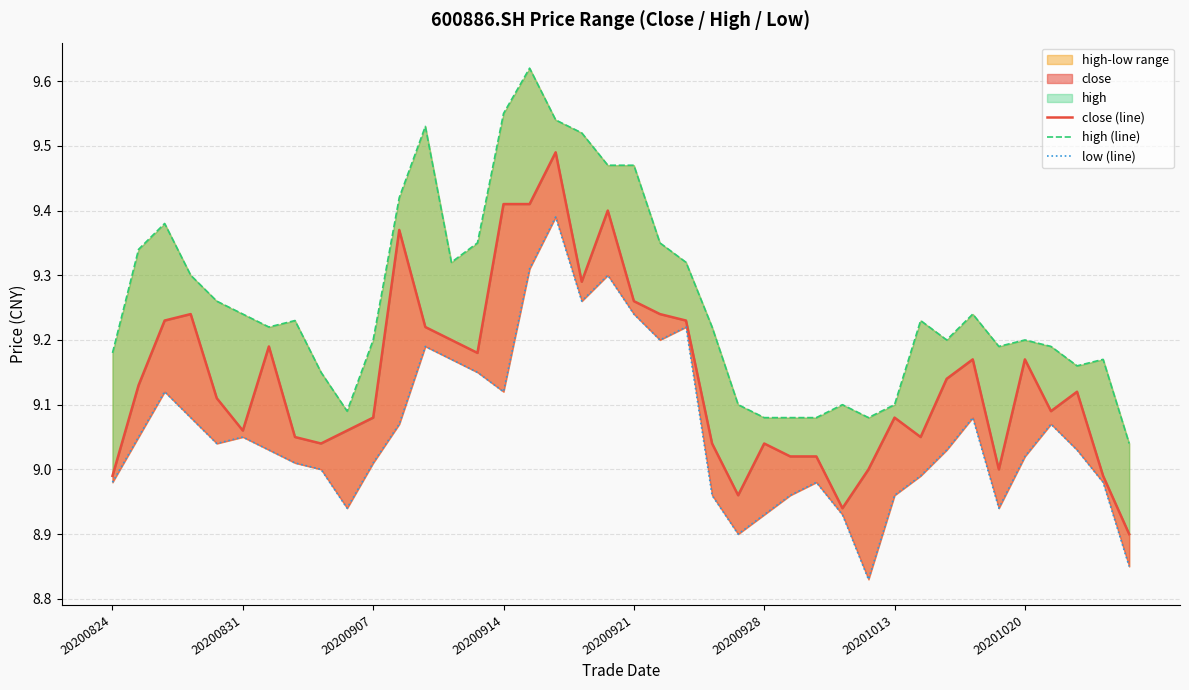

What is the maximum value shown in the chart?

9.6